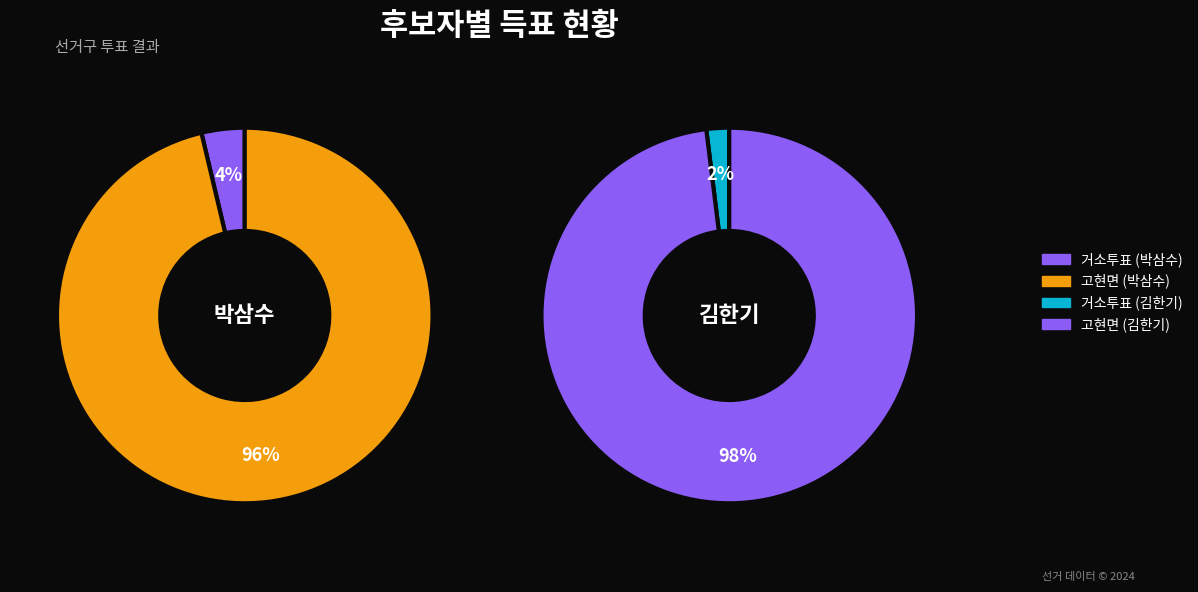

How many segments does this pie chart have?

2